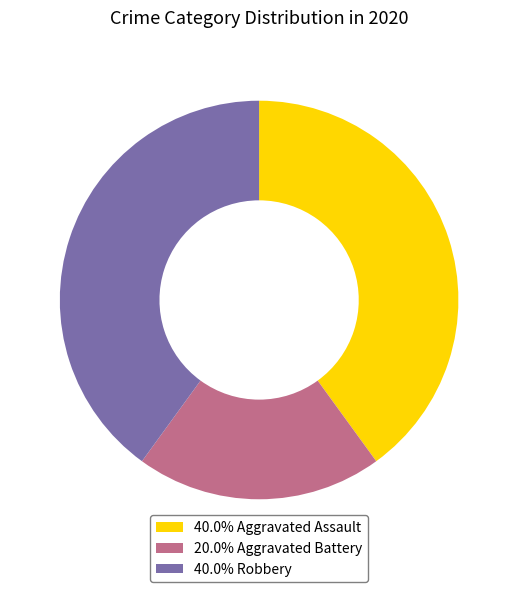

Combined, do 20.0% Aggravated Battery and 40.0% Robbery account for over 50%?

Yes